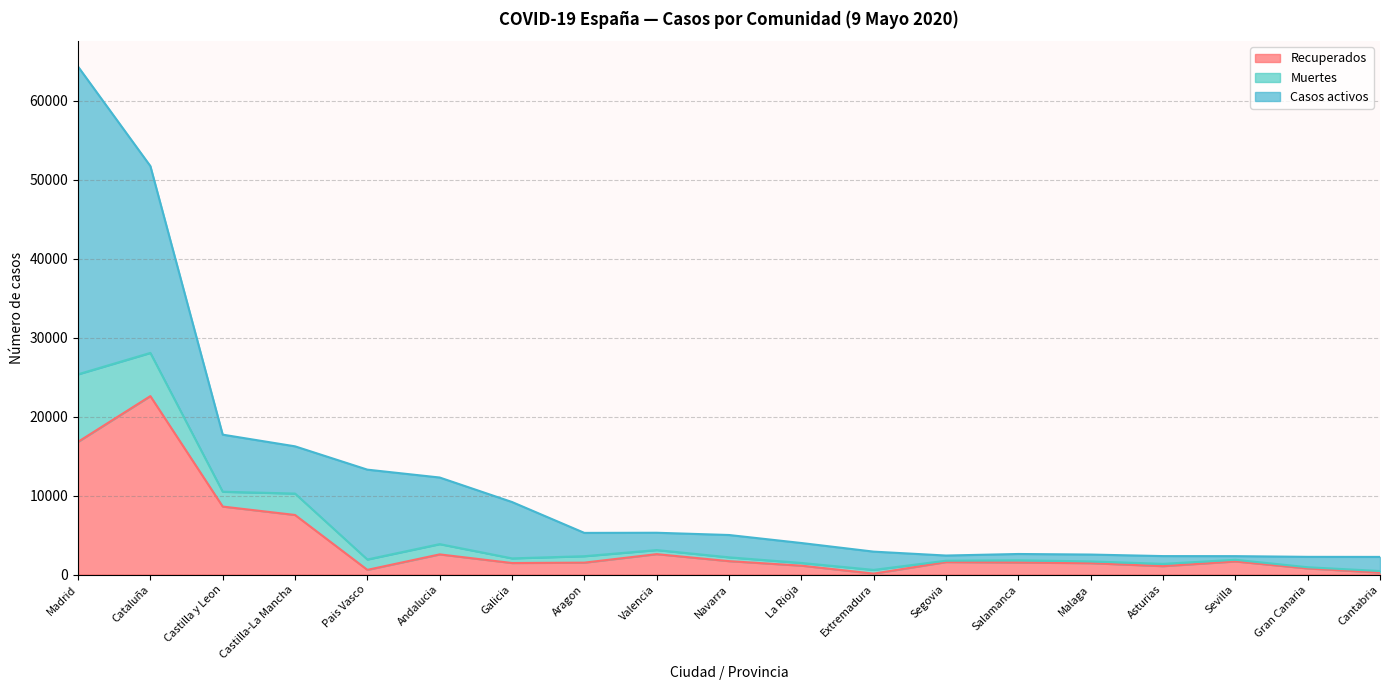

At which category is the sum across all series the highest?

Madrid